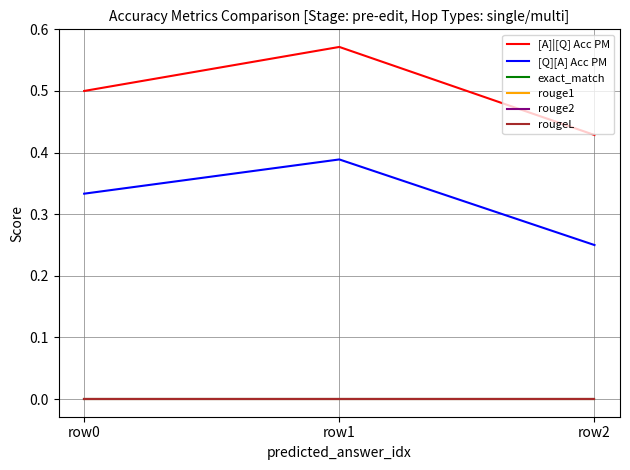

How many lines are shown in the chart?

6